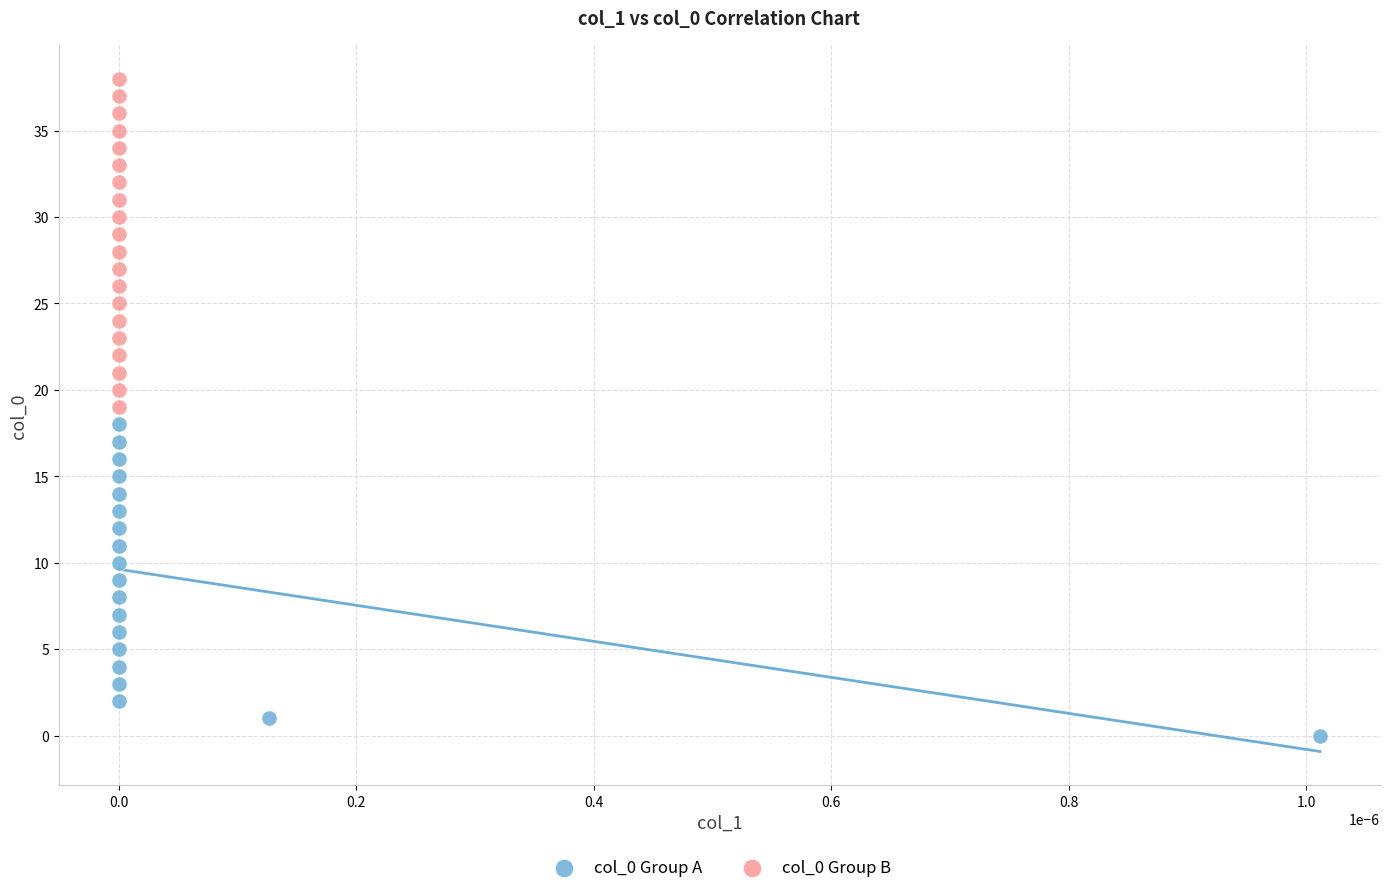

Which series has the widest spread of Y values?

col_0 Group B